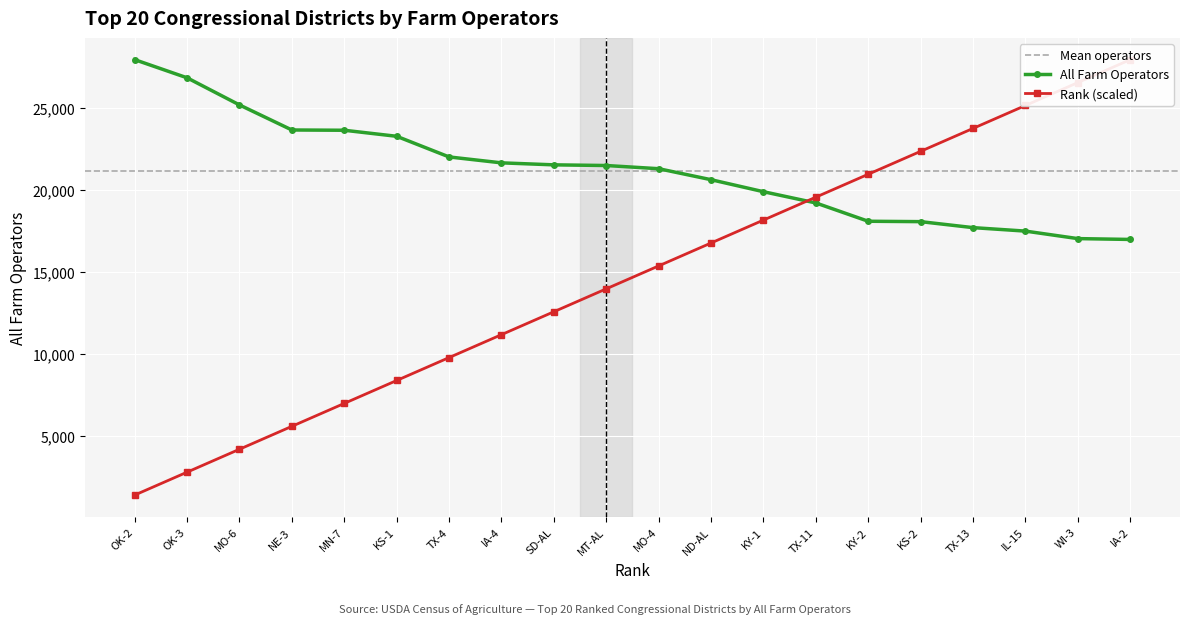

What is the greatest value displayed?

27931.0